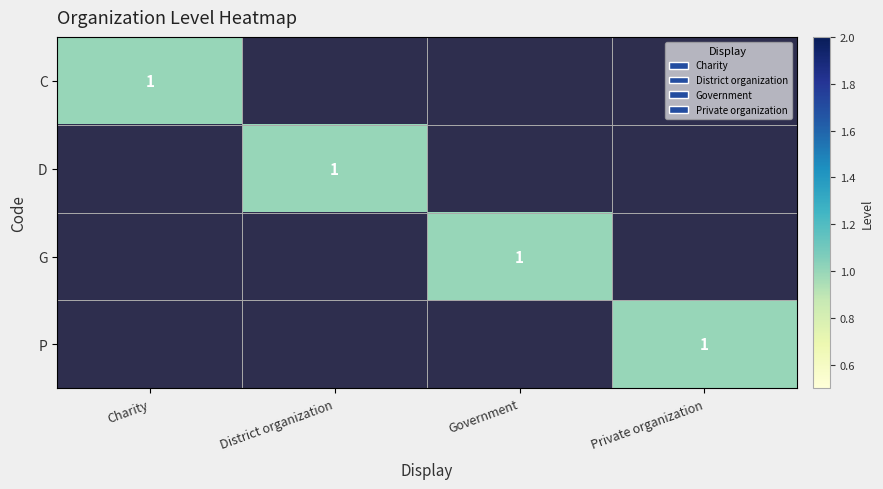

True or false: G has a value of 2 at Government.

False